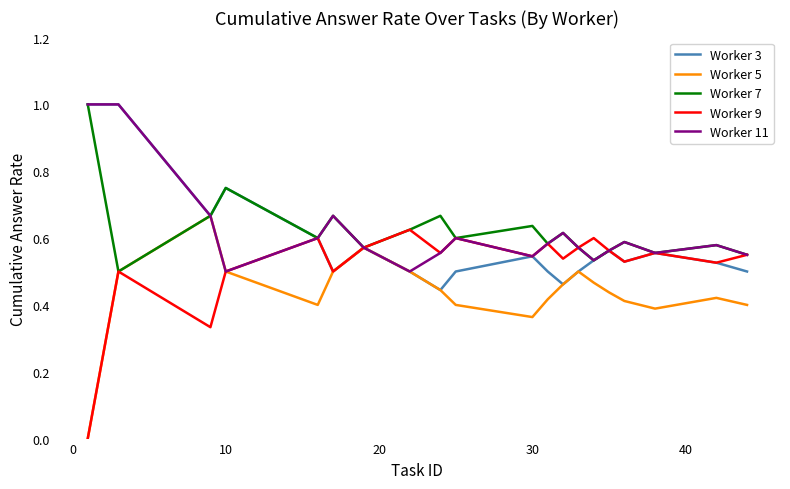

What is the sum of all Worker 7 values?

12.4